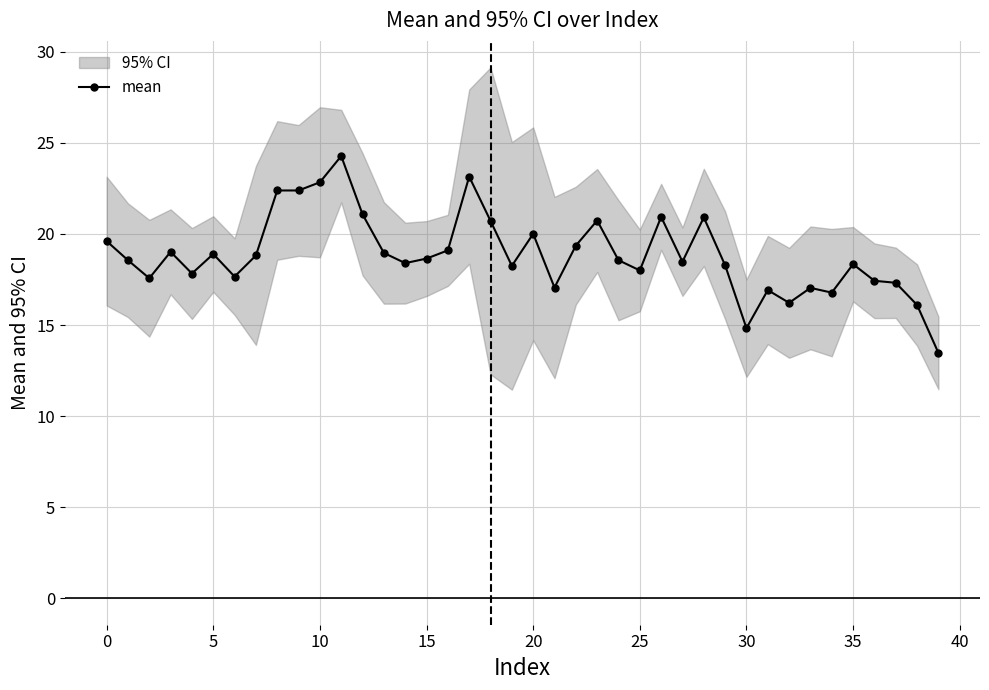

What is the minimum value for mean?

13.5